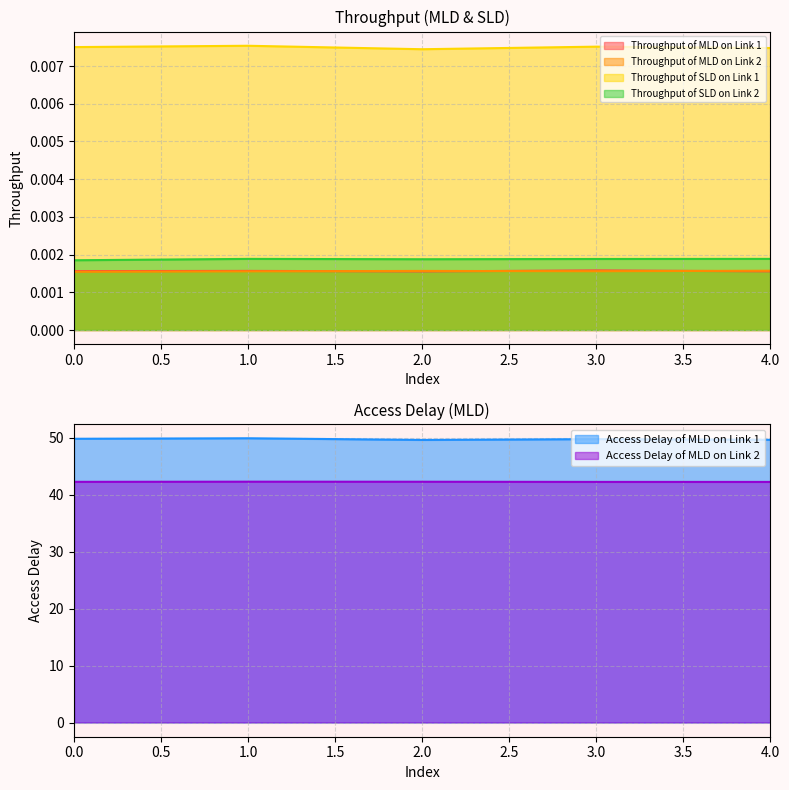

Which series has the widest spread of values?

Access Delay of MLD on Link 1